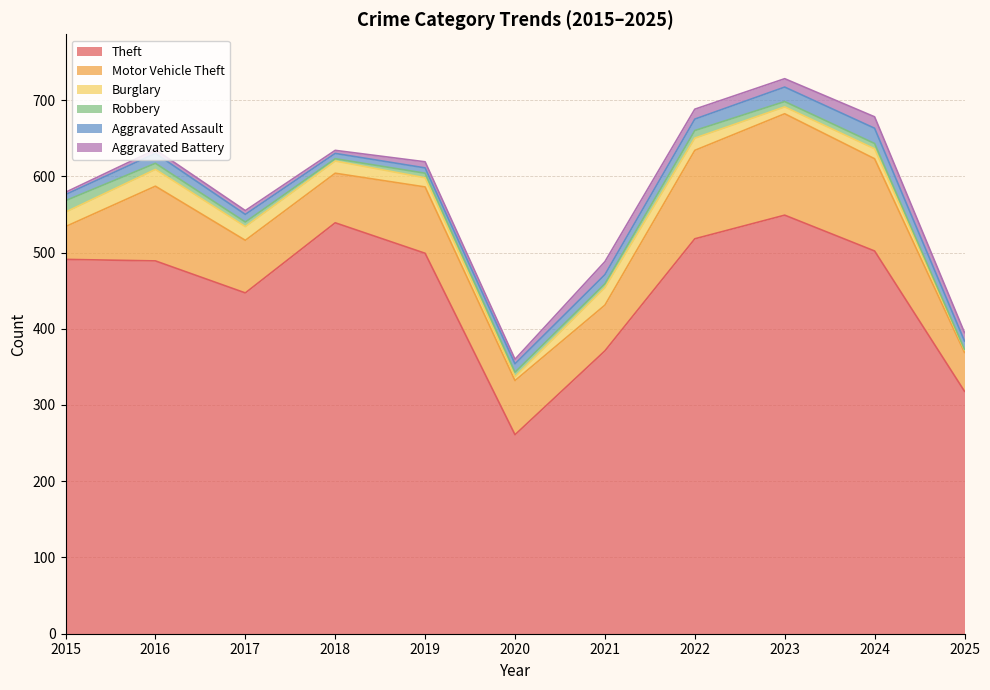

Is the value of Aggravated Assault at 2023 greater than the value of Aggravated Battery at 2021?

Yes